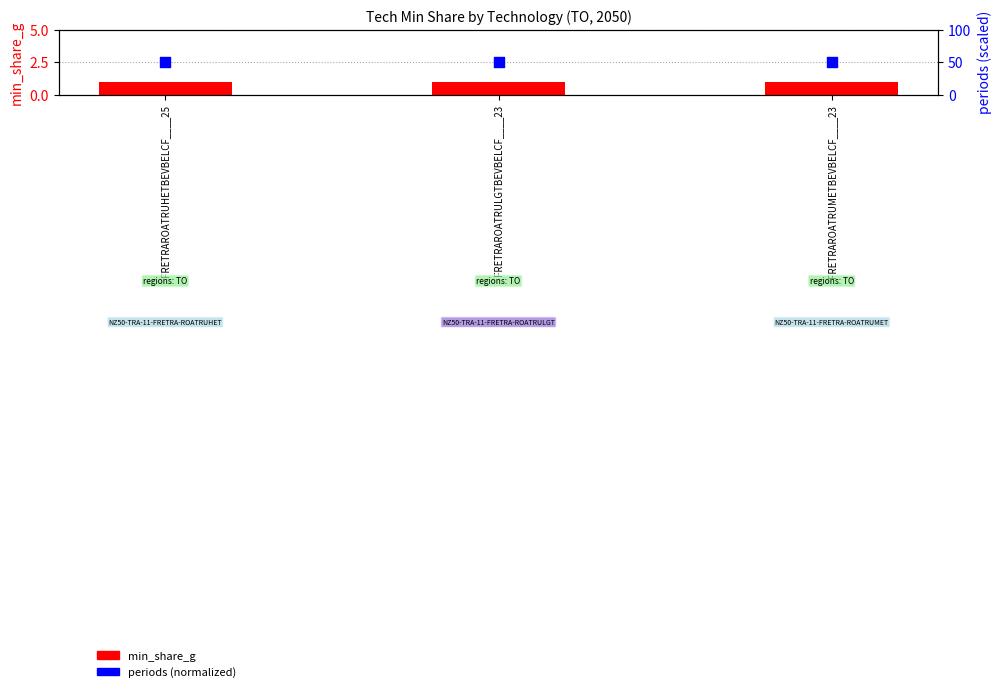

At how many categories does at least one series exceed 35?

3